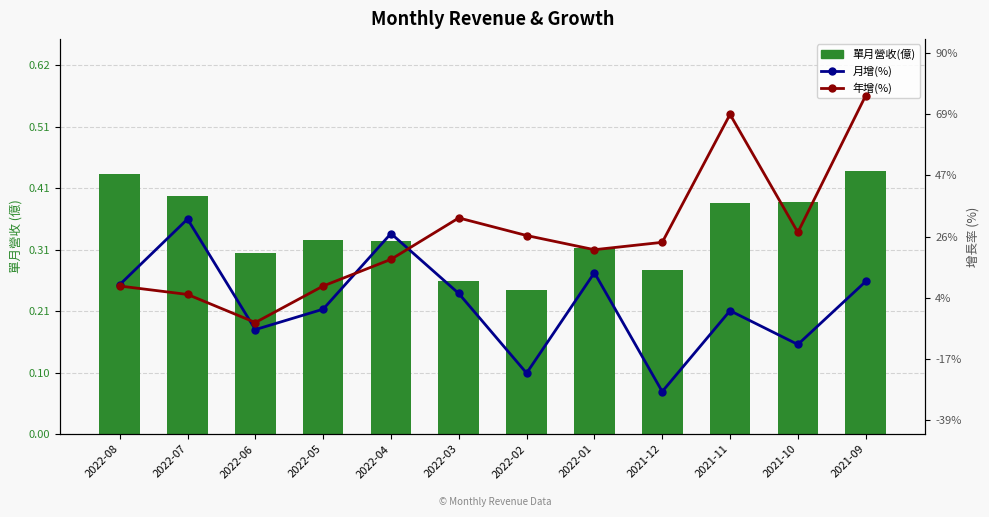

What is the label of the 7th bar from the left?

2022-02